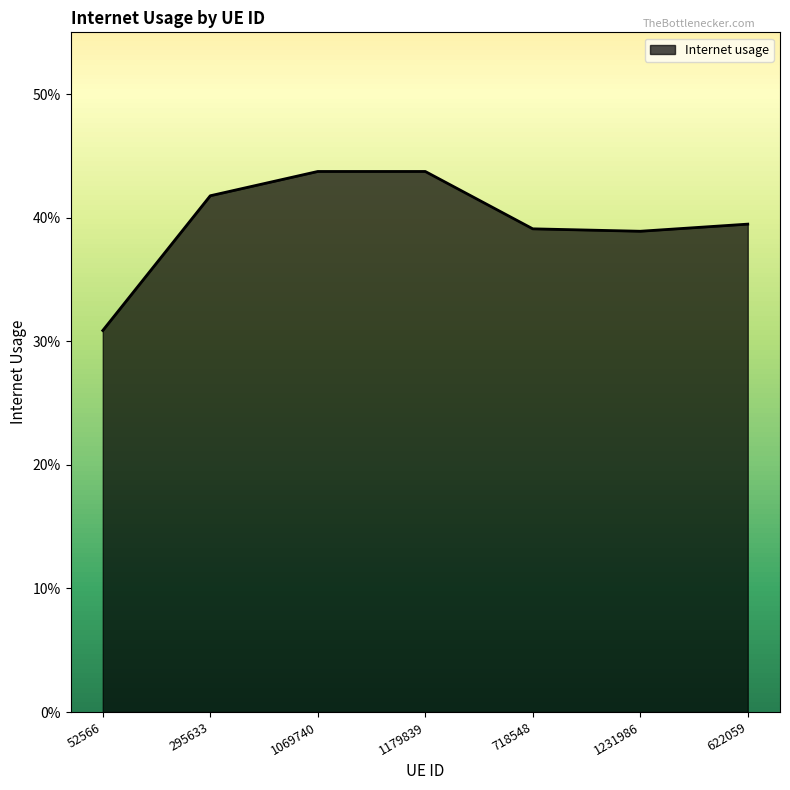

List the labels in order of value, smallest first.

52566, 1231986, 718548, 622059, 295633, 1069740, 1179839